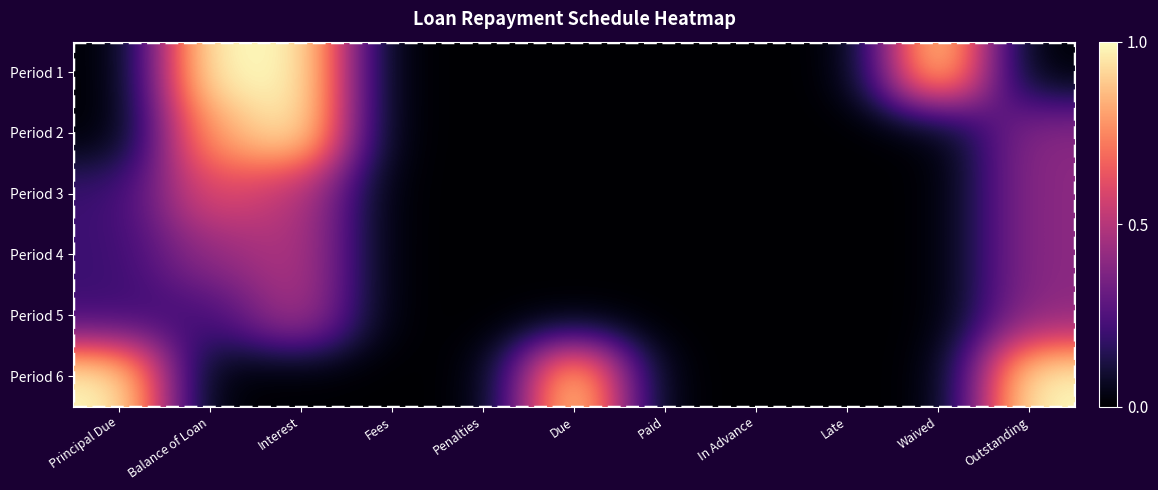

Reading left to right, what are all the values shown in this chart?

Period 1: Principal Due=0.0	Balance of Loan=1.0	Interest=1.0	Fees=0.0	Penalties=0.0	Due=0.0	Paid=0.0	In Advance=0.0	Late=0.0	Waived=1.0	Outstanding=0.0
Period 2: Principal Due=0.0	Balance of Loan=0.8	Interest=1.0	Fees=0.0	Penalties=0.0	Due=0.0	Paid=0.0	In Advance=0.0	Late=0.0	Waived=0.0	Outstanding=0.4
Period 3: Principal Due=0.2	Balance of Loan=0.6	Interest=0.5	Fees=0.0	Penalties=0.0	Due=0.0	Paid=0.0	In Advance=0.0	Late=0.0	Waived=0.0	Outstanding=0.4
Period 4: Principal Due=0.2	Balance of Loan=0.4	Interest=0.5	Fees=0.0	Penalties=0.0	Due=0.0	Paid=0.0	In Advance=0.0	Late=0.0	Waived=0.0	Outstanding=0.4
Period 5: Principal Due=0.2	Balance of Loan=0.2	Interest=0.5	Fees=0.0	Penalties=0.0	Due=0.0	Paid=0.0	In Advance=0.0	Late=0.0	Waived=0.0	Outstanding=0.4
Period 6: Principal Due=1.0	Balance of Loan=0.0	Interest=0.0	Fees=0.0	Penalties=0.0	Due=1.0	Paid=0.0	In Advance=0.0	Late=0.0	Waived=0.0	Outstanding=1.0